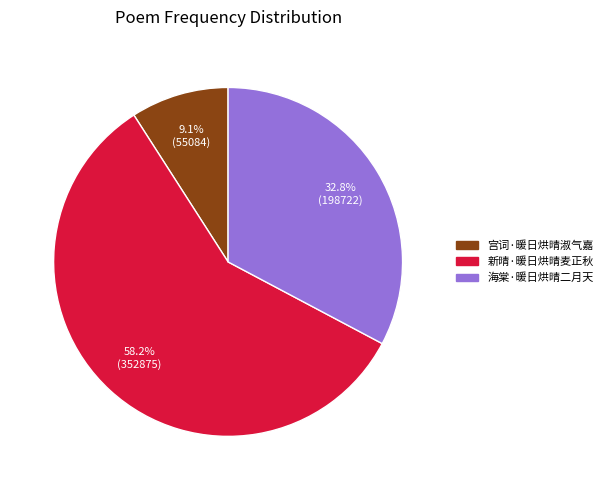

True or false: 宫词·暖日烘晴淑气嘉 accounts for 9% of the total.

True